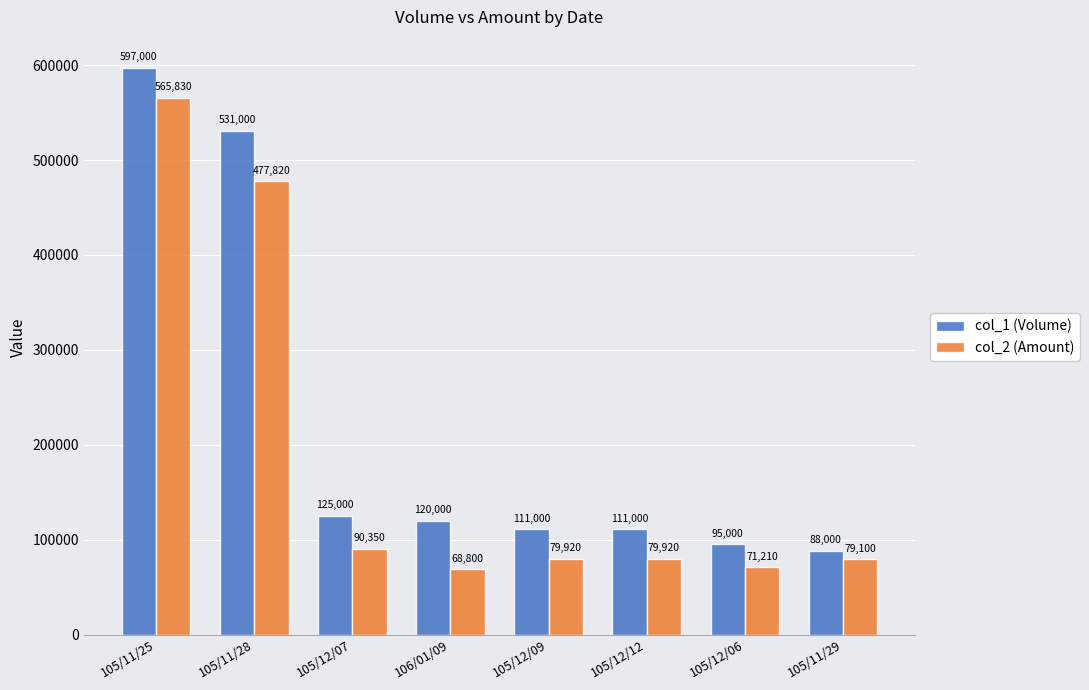

Which series changed the most between 105/12/07 and 105/11/29?

col_1 (Volume)